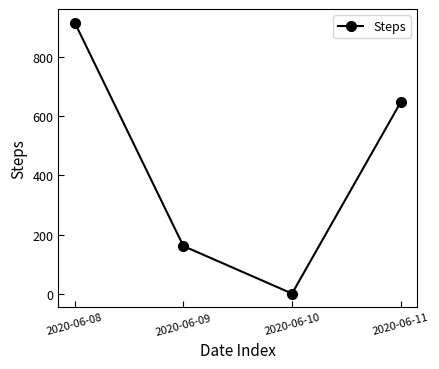

What is the change in value from 2020-06-08 to 2020-06-10?

-918